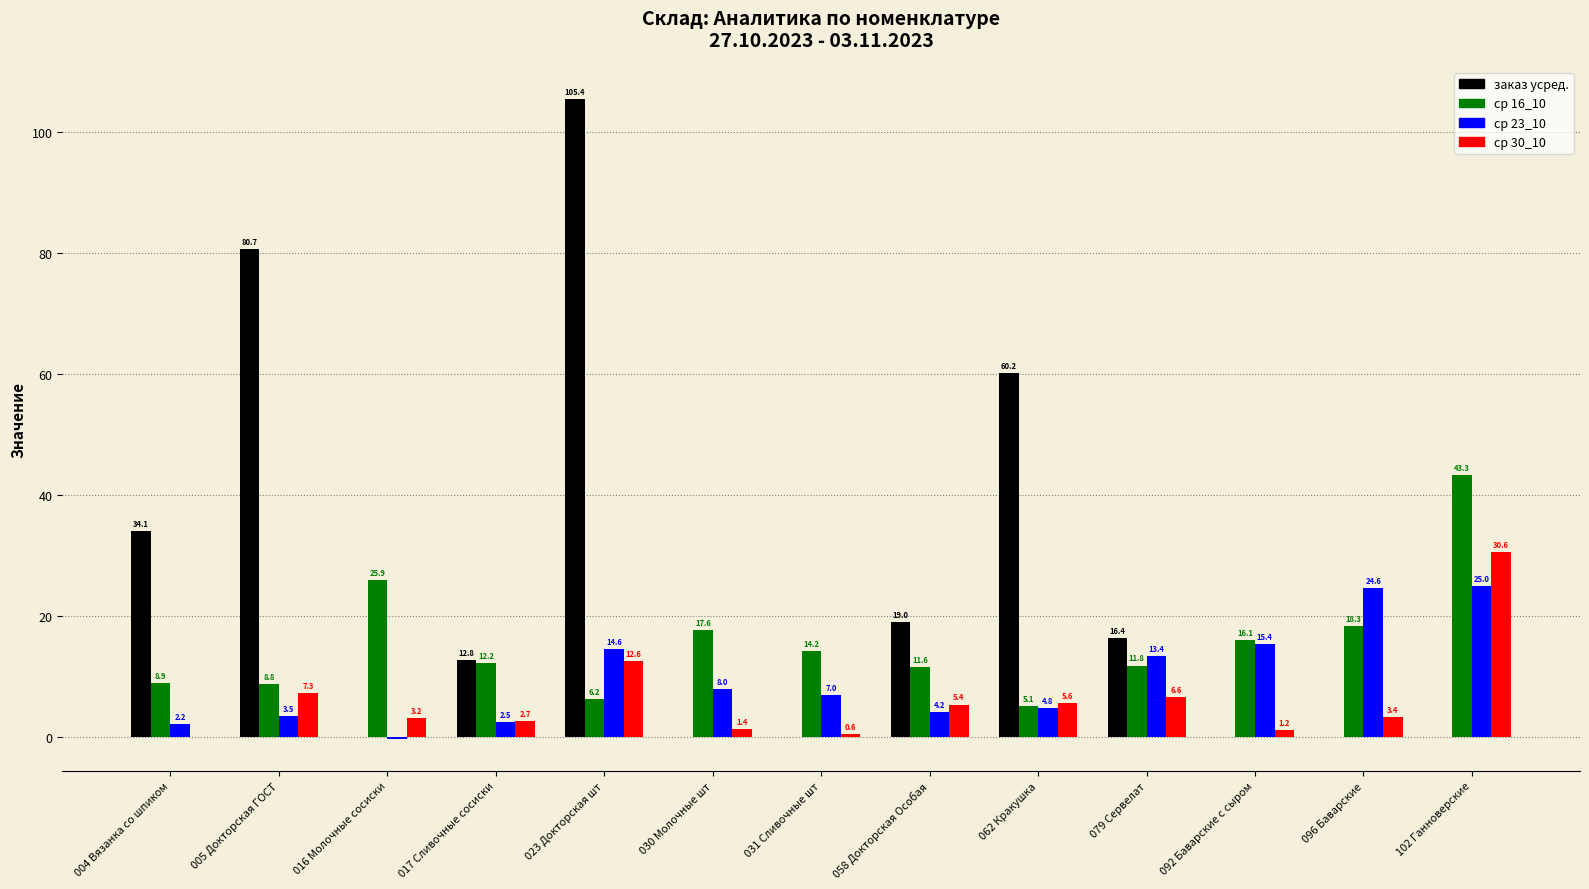

The ср 16_10 series shows 5.1 at 062 Кракушка. True or false?

True